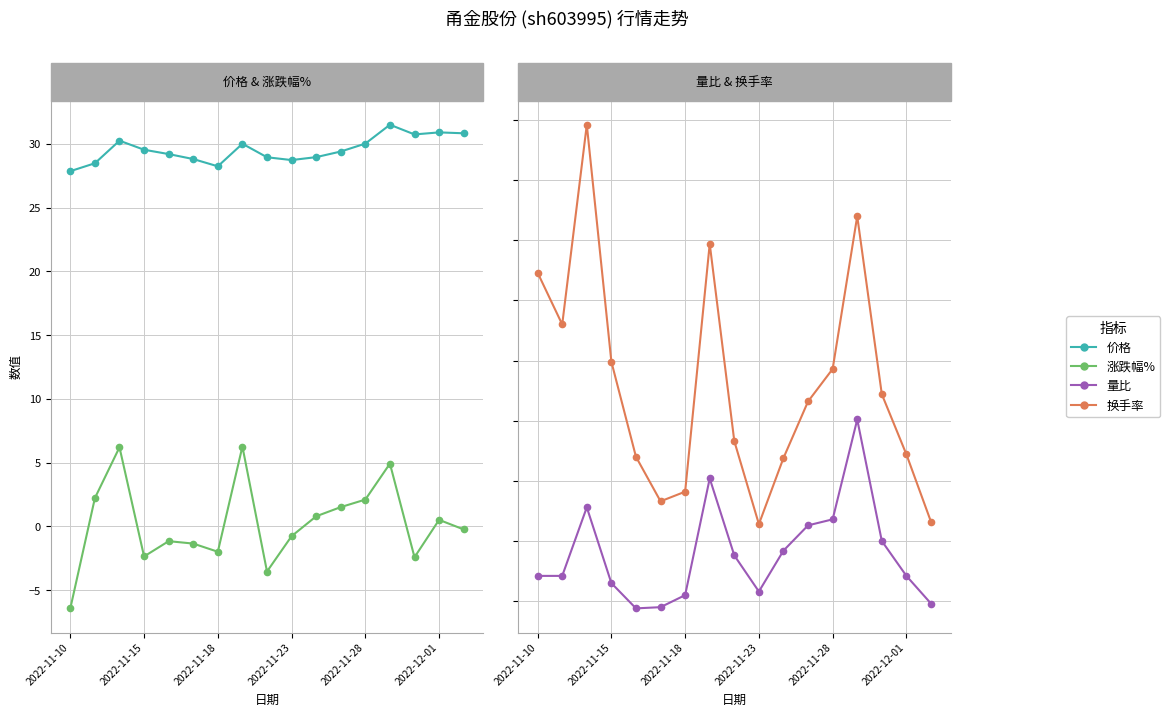

What is the sum of the 换手率 values at 10 and 2022-11-15?

4.5